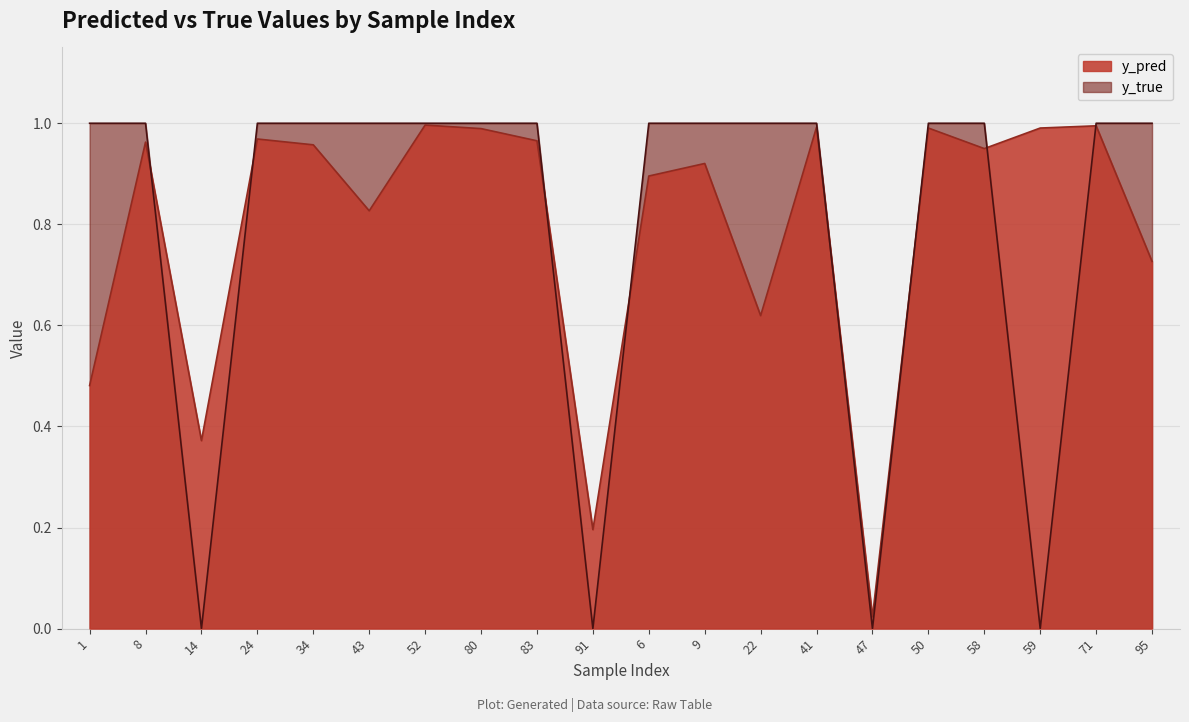

Where is the first local minimum for y_true?

14